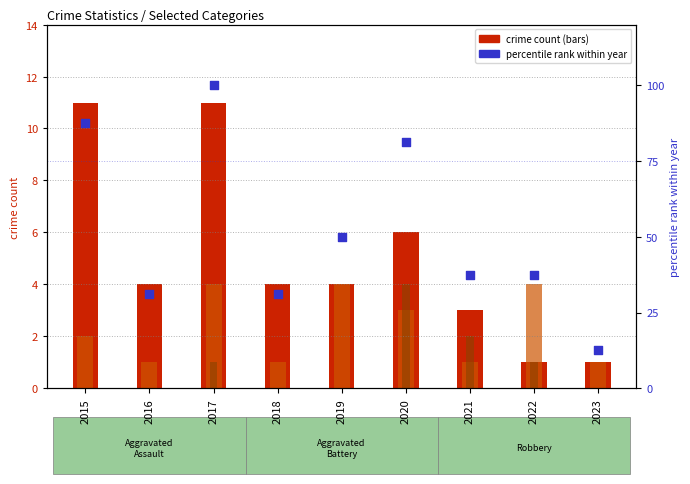

At which category is the sum across all series the highest?

2017